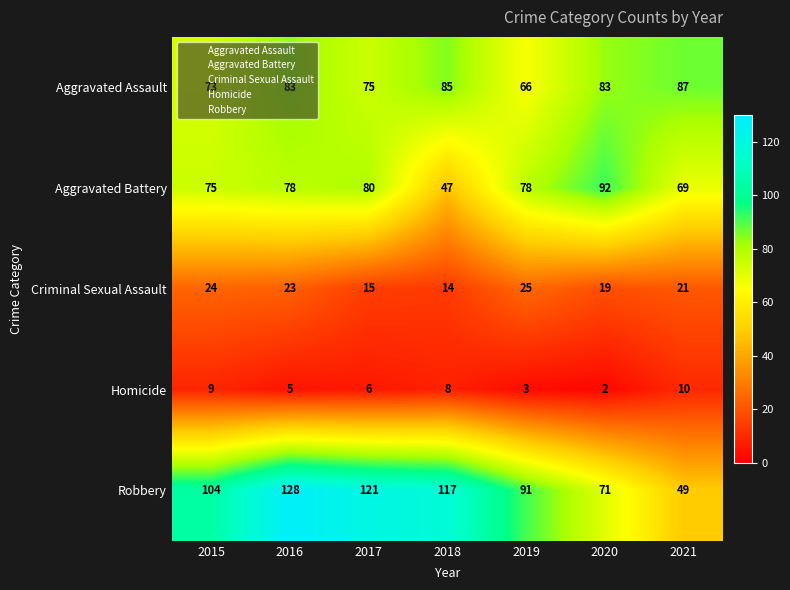

What is the sum of all Aggravated Battery values?

519